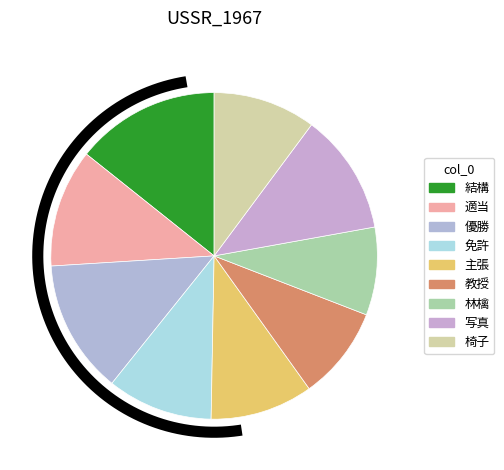

Combined, do 写真 and 椅子 account for over 50%?

No